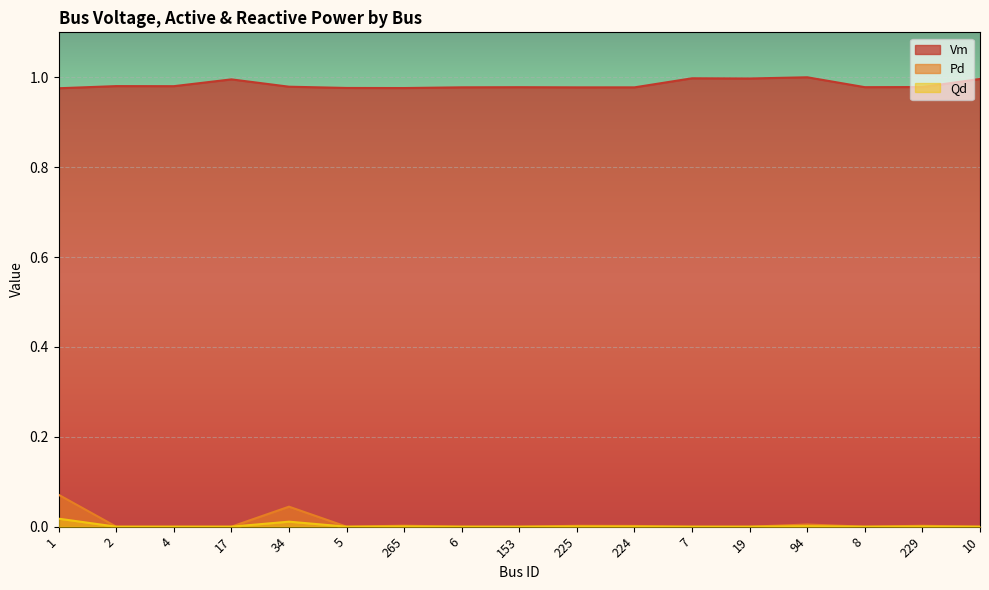

Rank the series by their maximum value, from highest to lowest.

Vm, Pd, Qd